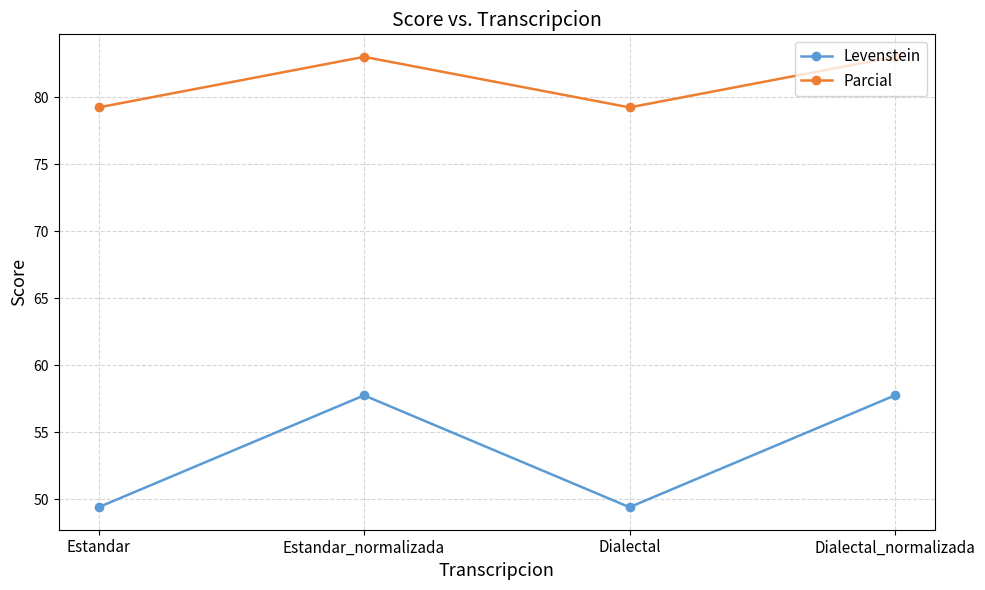

True or false: Levenstein and Parcial intersect in this chart.

False